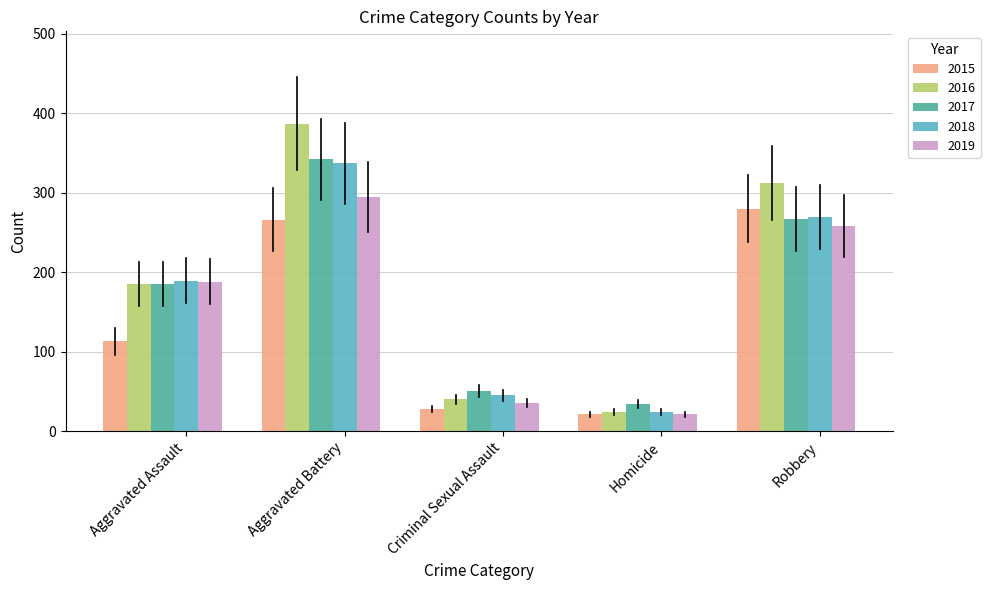

What is the difference between the 2017 values at Criminal Sexual Assault and Homicide?

16